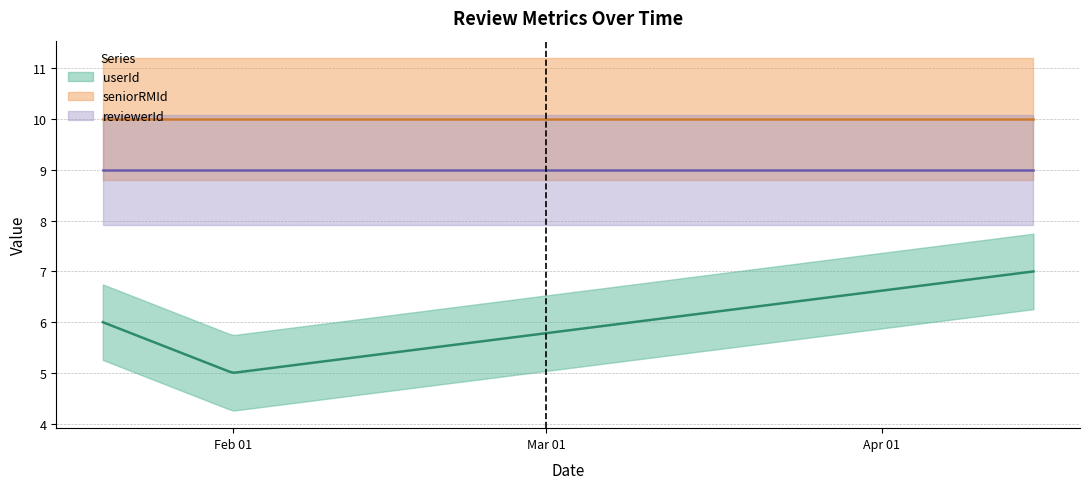

True or false: seniorRMId and reviewerId intersect in this chart.

False